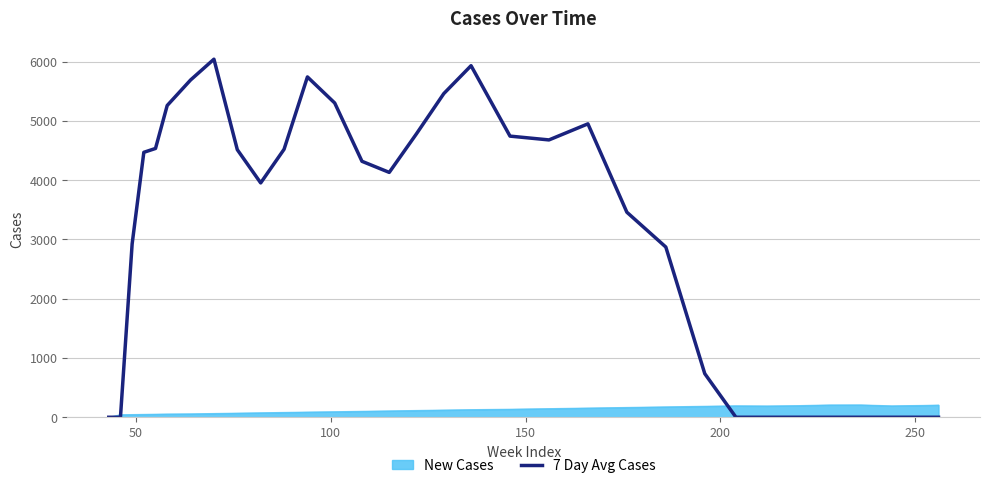

Which series has the largest range (max minus min)?

7 Day Avg Cases